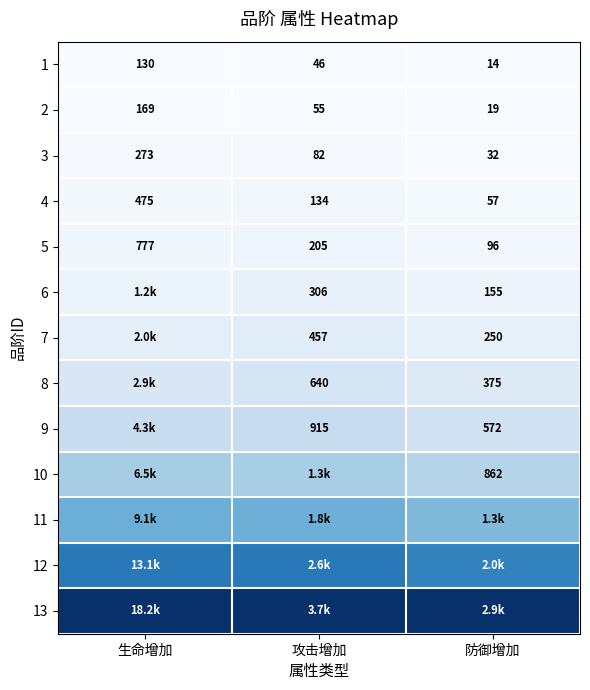

Rank the categories by 2 value from highest to lowest.

生命增加, 攻击增加, 防御增加